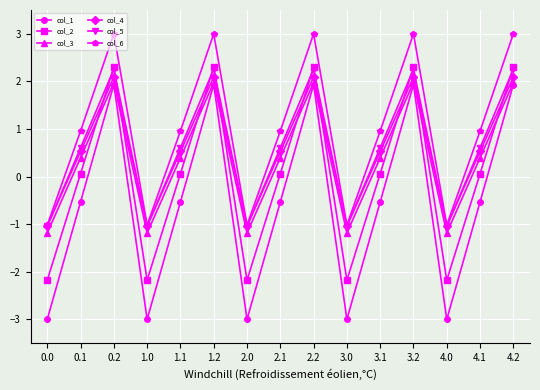

What are all the series names shown in the legend?

col_1, col_2, col_3, col_4, col_5, col_6